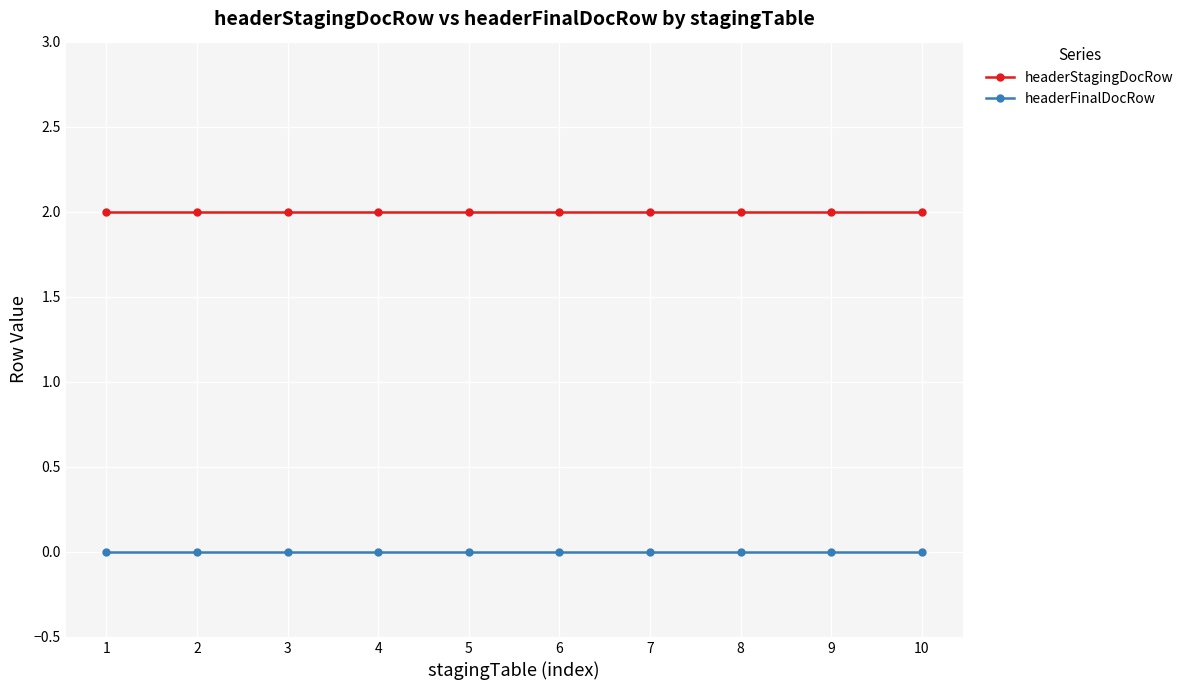

Reading right to left, what are all the values shown in this chart?

headerStagingDocRow: 2	2	2	2	2	2	2	2	2	2
headerFinalDocRow: 0	0	0	0	0	0	0	0	0	0